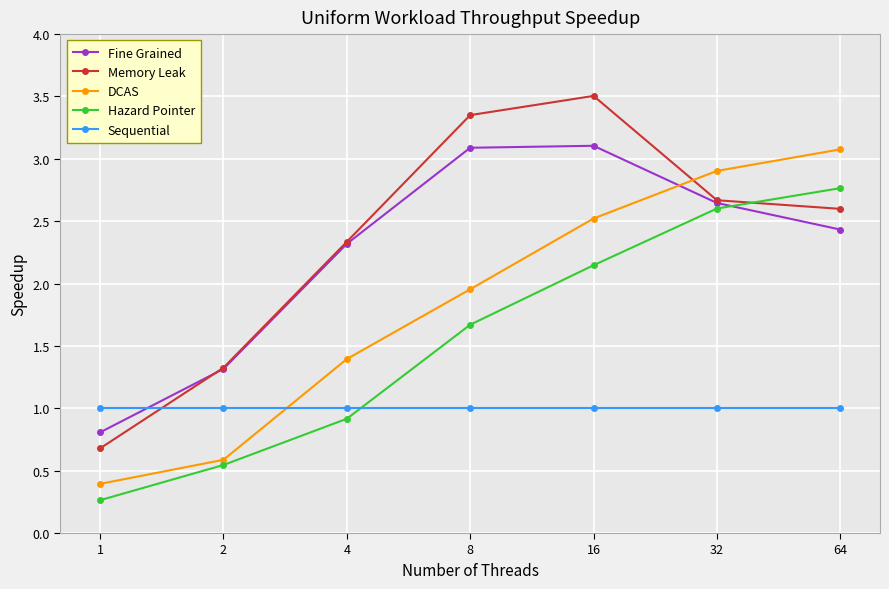

True or false: Fine Grained and Sequential intersect in this chart.

True